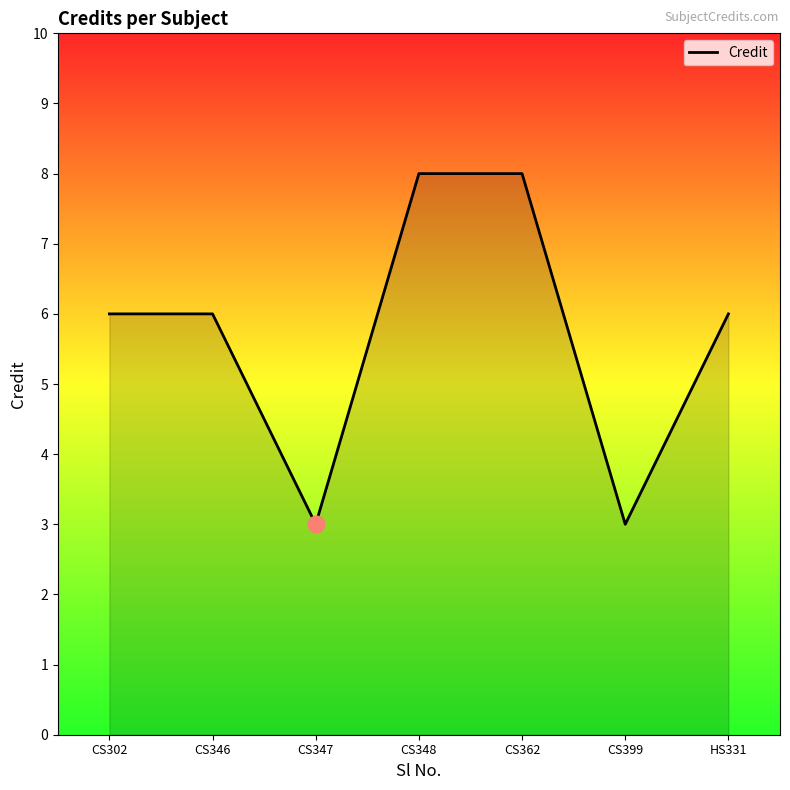

Reading left to right, transcribe all the data shown in this chart.

6	6	3	8	8	3	6